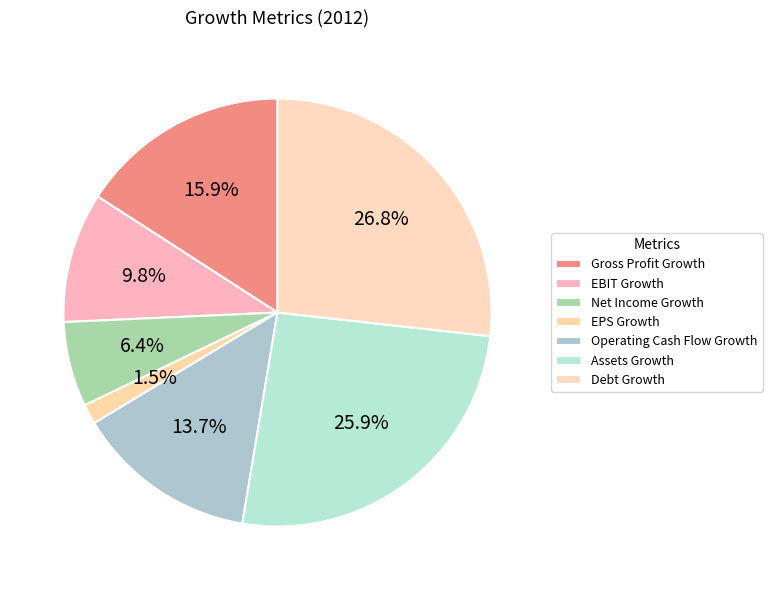

Combined, what portion of the pie is EBIT Growth and Debt Growth?

36.6%